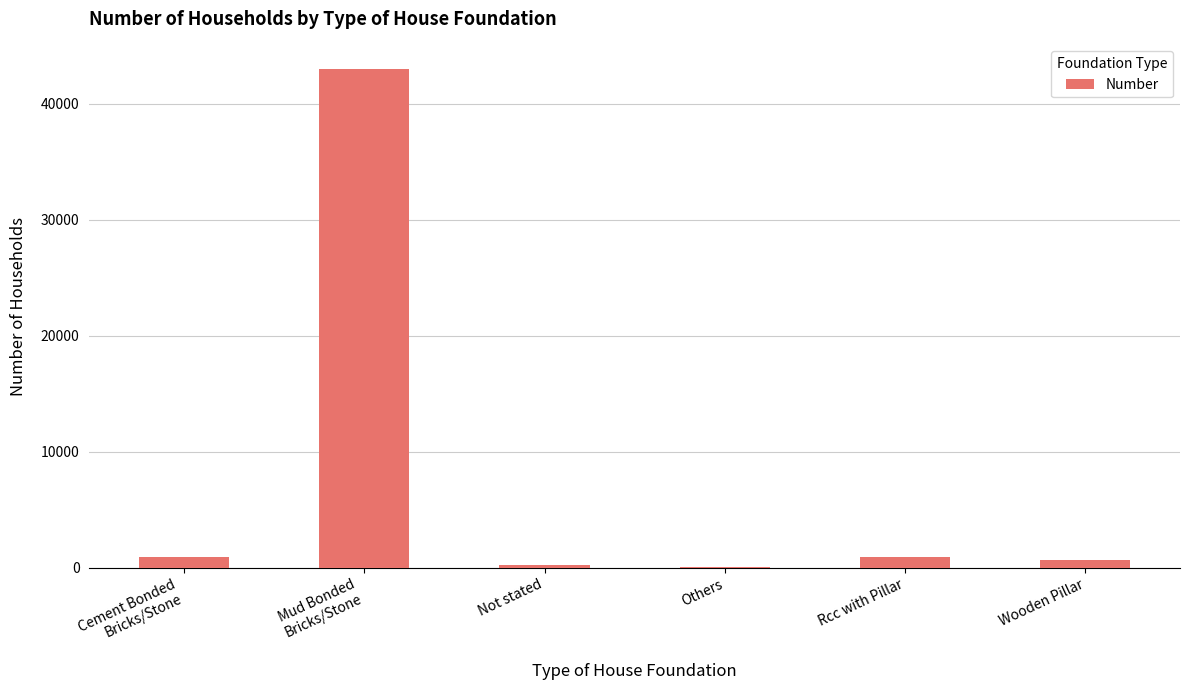

What is the difference between the values at Others and Cement Bonded
Bricks/Stone?

874